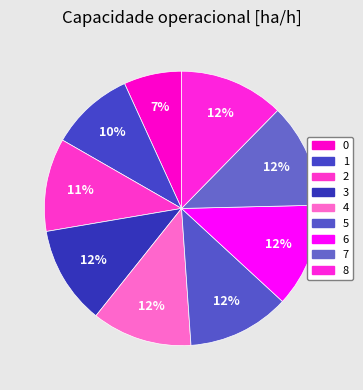

How many slices are in this pie chart?

9